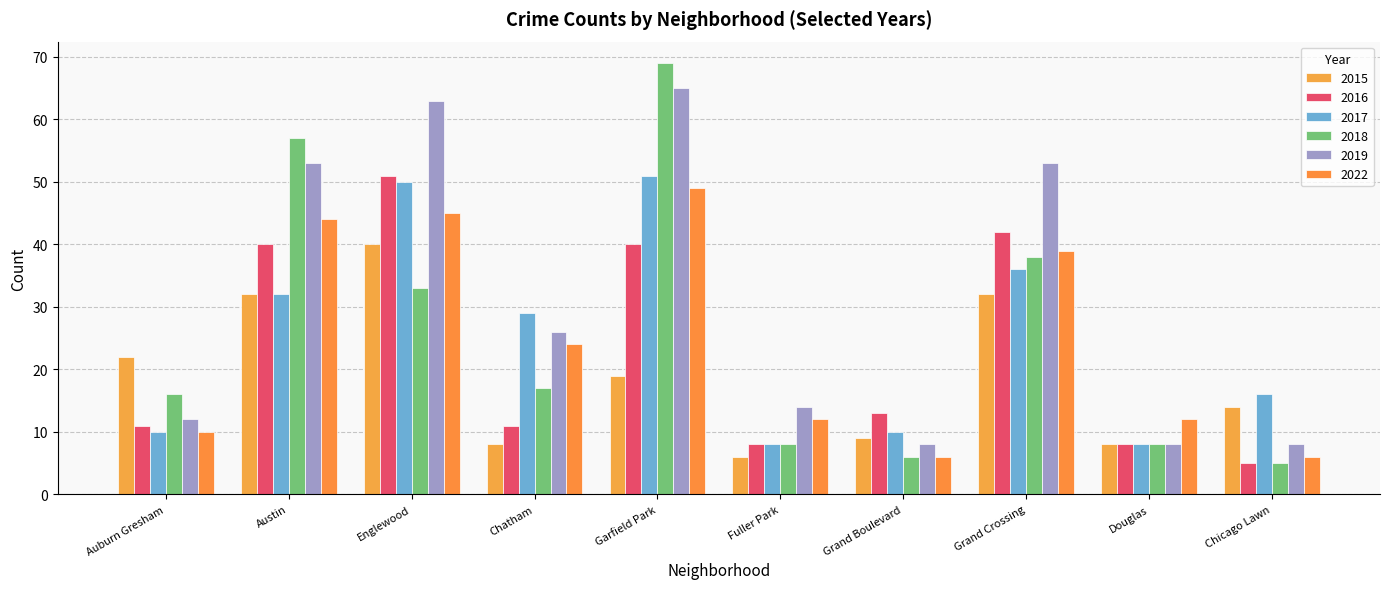

At which category does the chart reach its minimum across all series?

Chicago Lawn